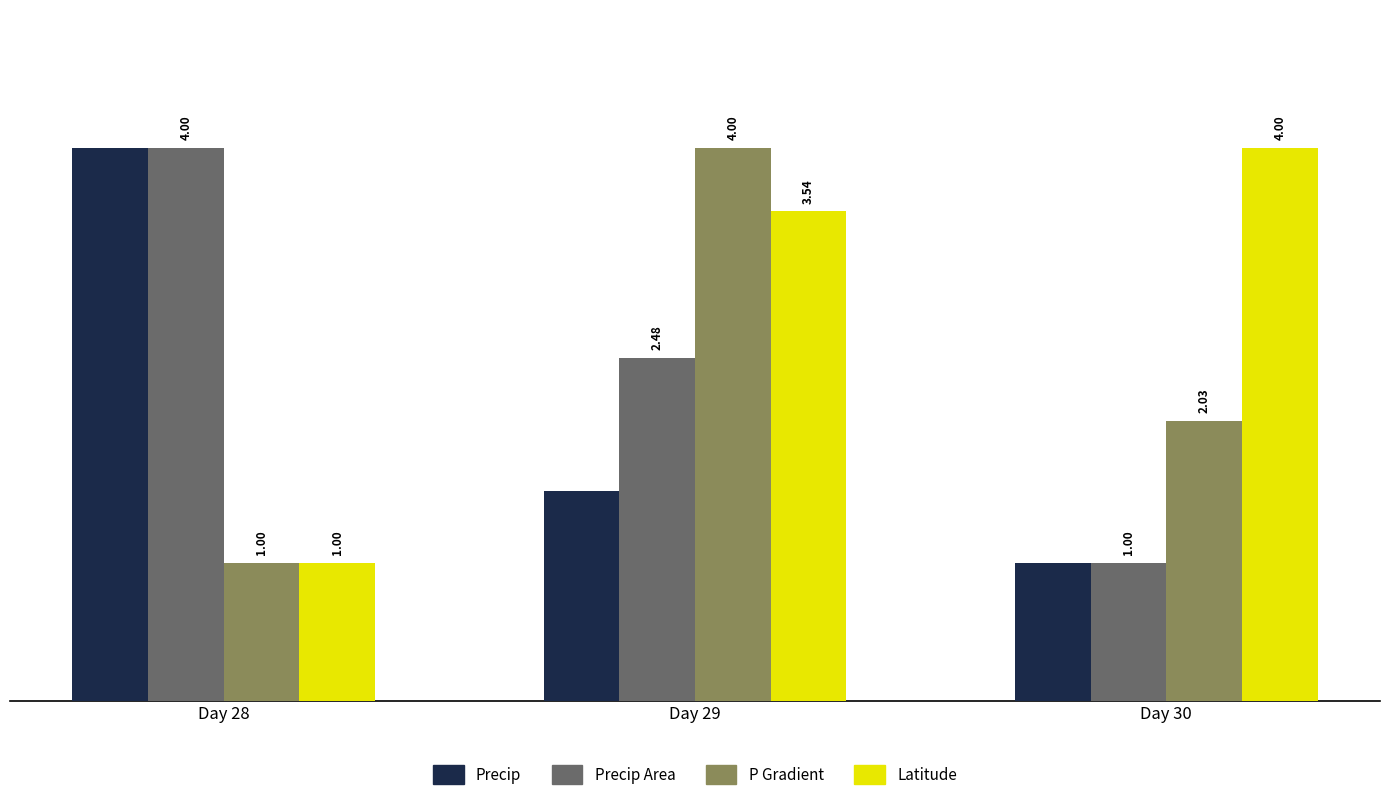

At which category is the sum across all series the highest?

Day 29